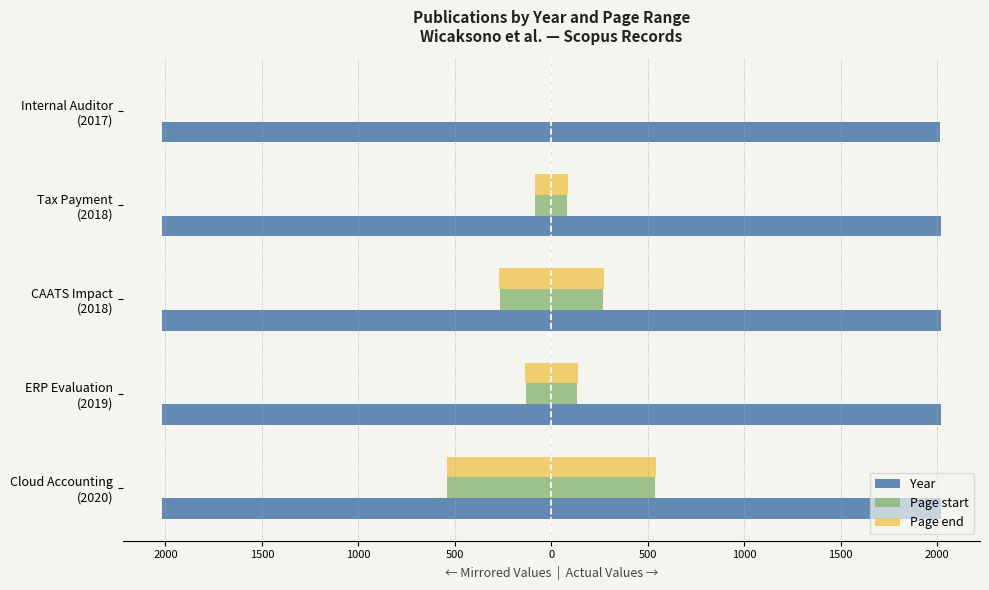

What is the value of the Page end bar at the 4th from the left?

-87